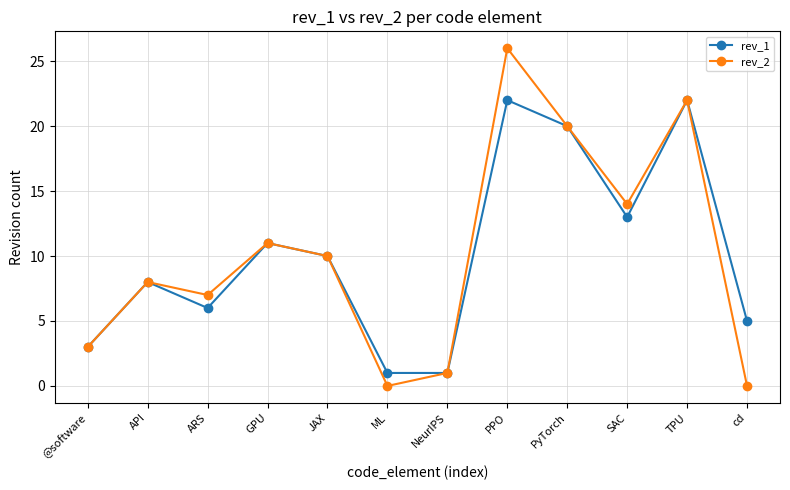

How many values in the rev_2 series are below 10?

6